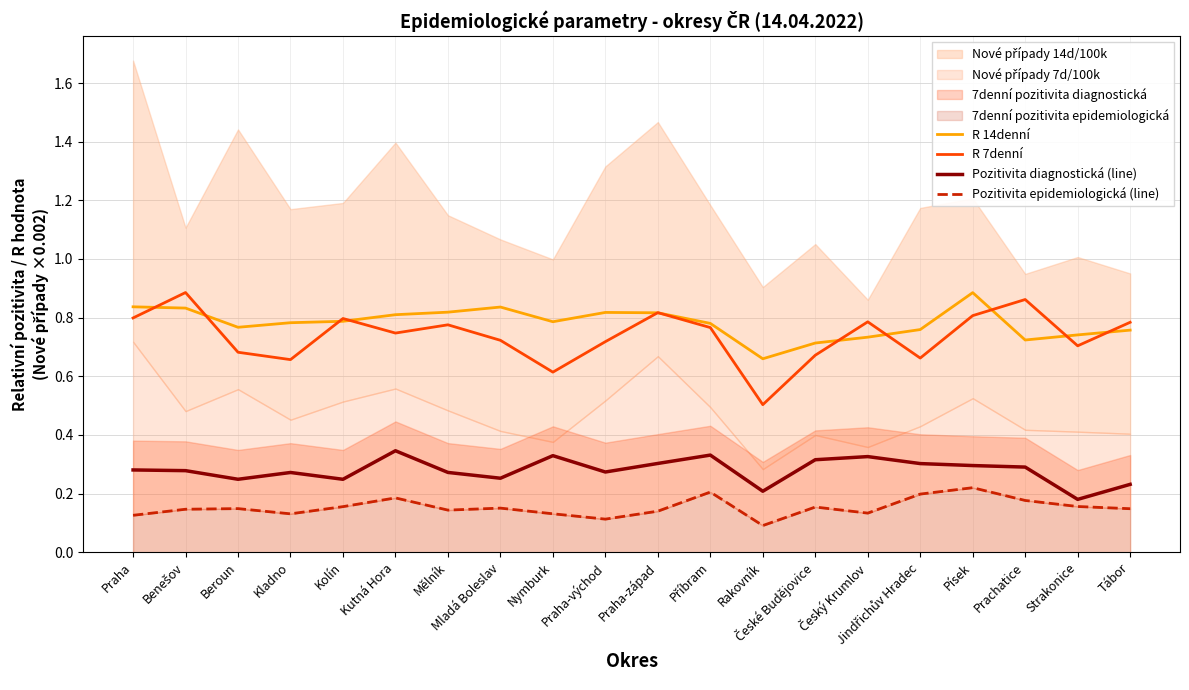

In R 7denní, how many points are higher than both neighbors (excluding endpoints)?

6